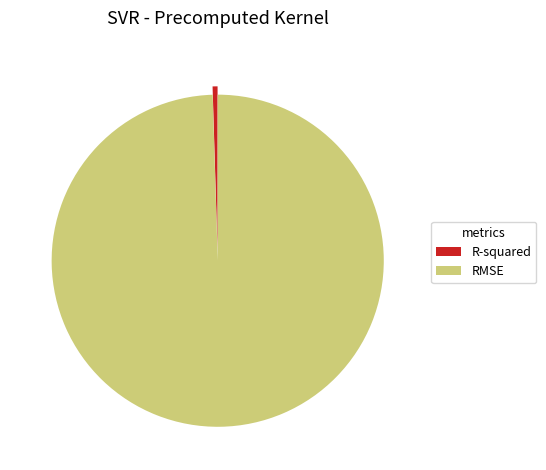

True or false: RMSE accounts for 100% of the total.

True